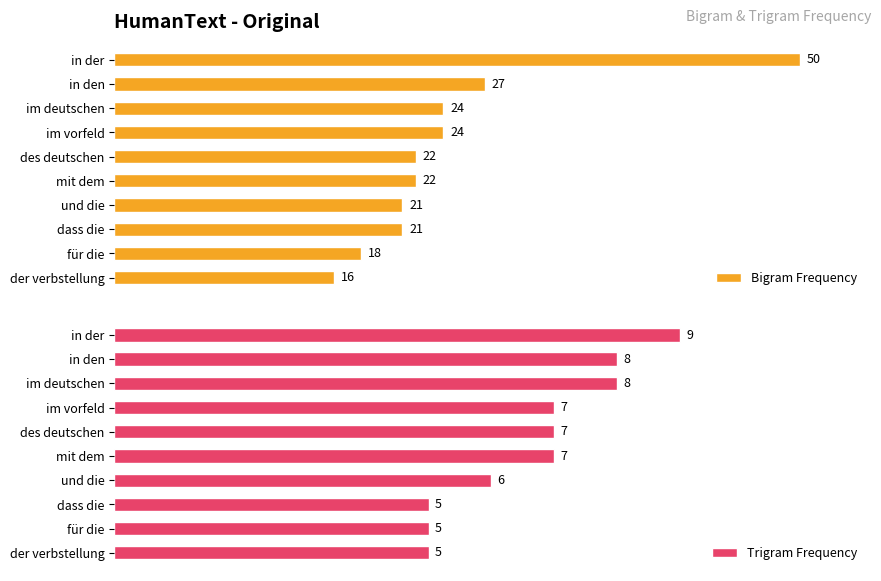

At which label is Bigram Frequency closest to 33?

in den